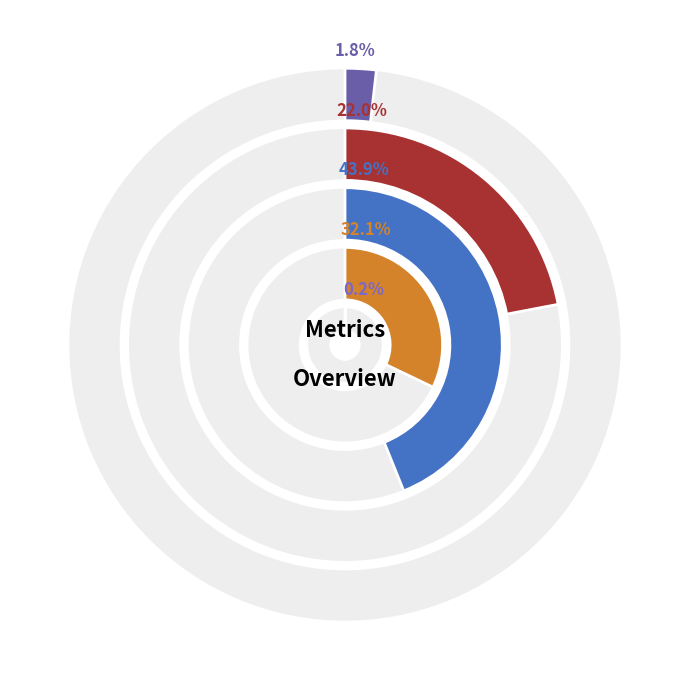

Is it true that Training Time is 43% of the pie?

False